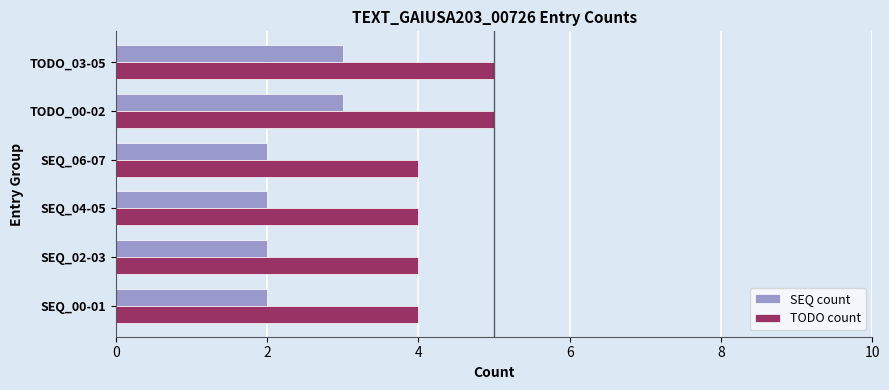

Is the value of SEQ count at SEQ_00-01 greater than the value of TODO count at SEQ_04-05?

No